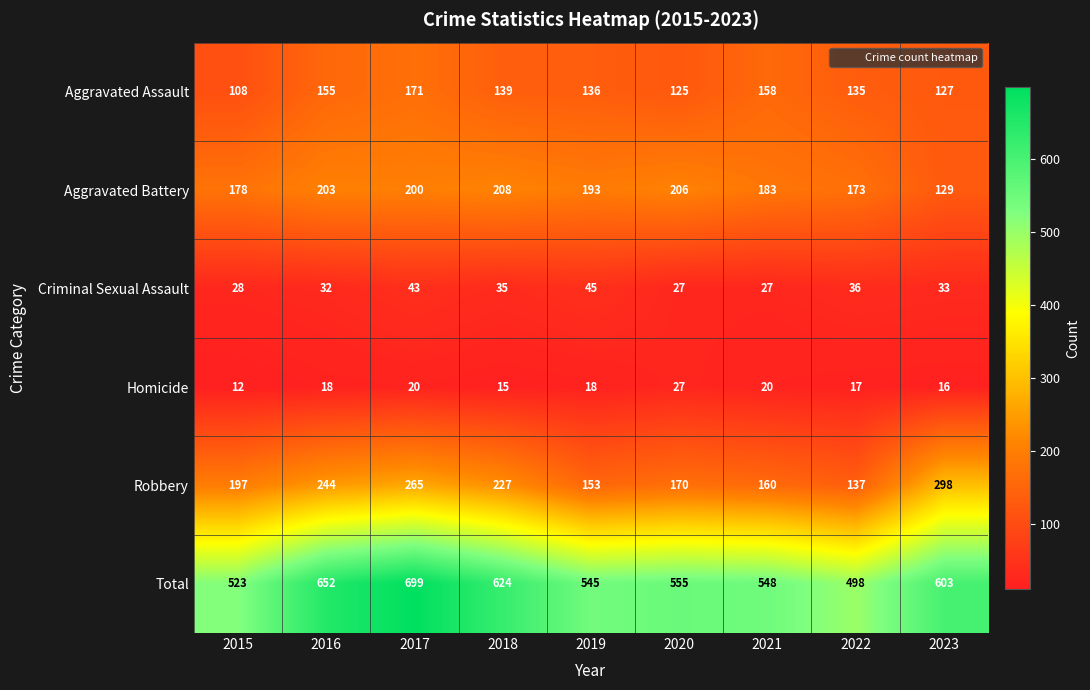

The value of Aggravated Assault at 2023 is 178. True or false?

False